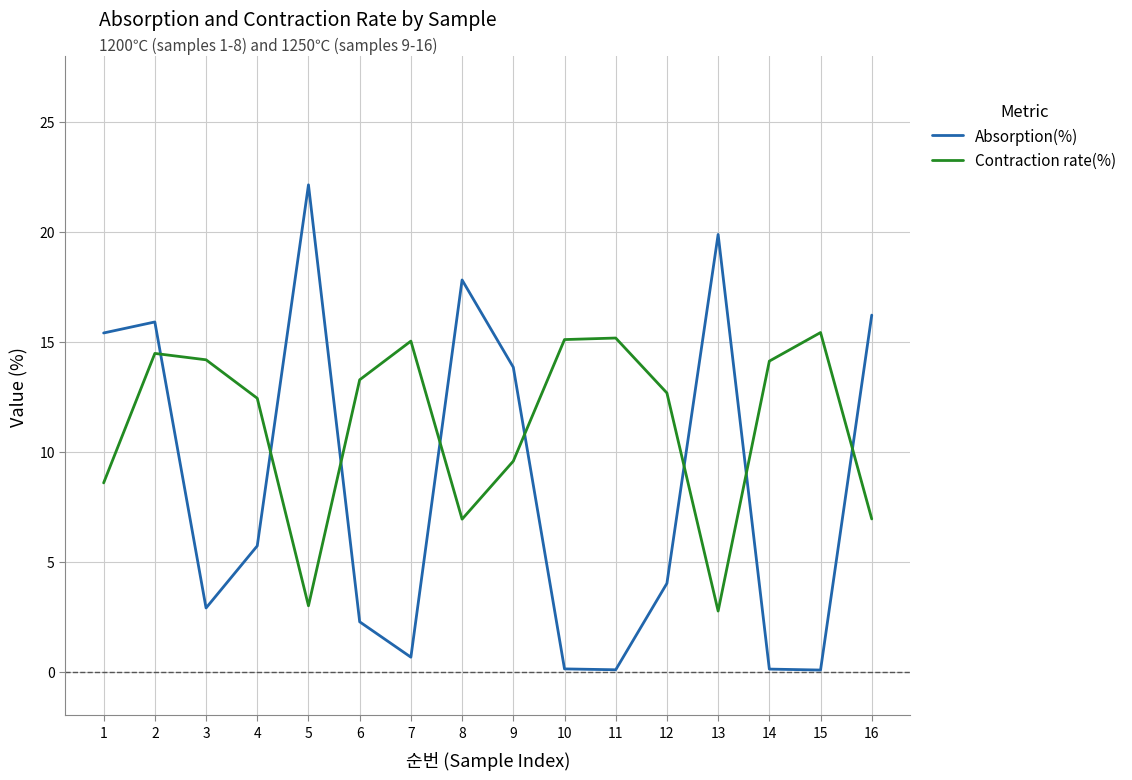

Rank the series by their maximum value, from lowest to highest.

Contraction rate(%), Absorption(%)